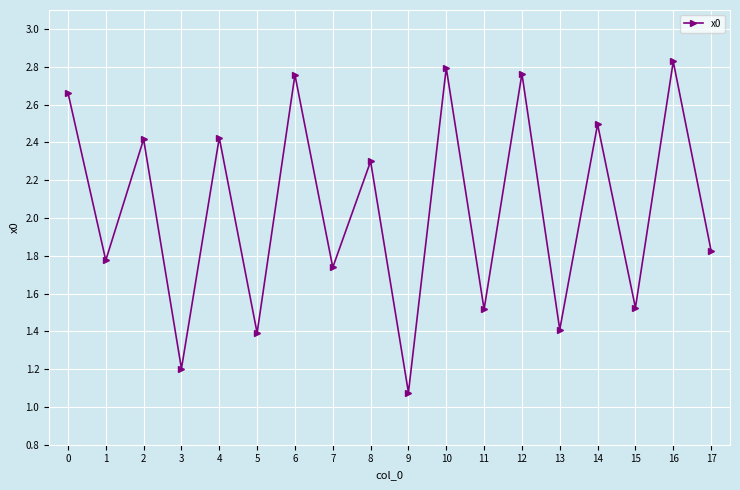

True or false: the data shows 2.5 at 5.

False